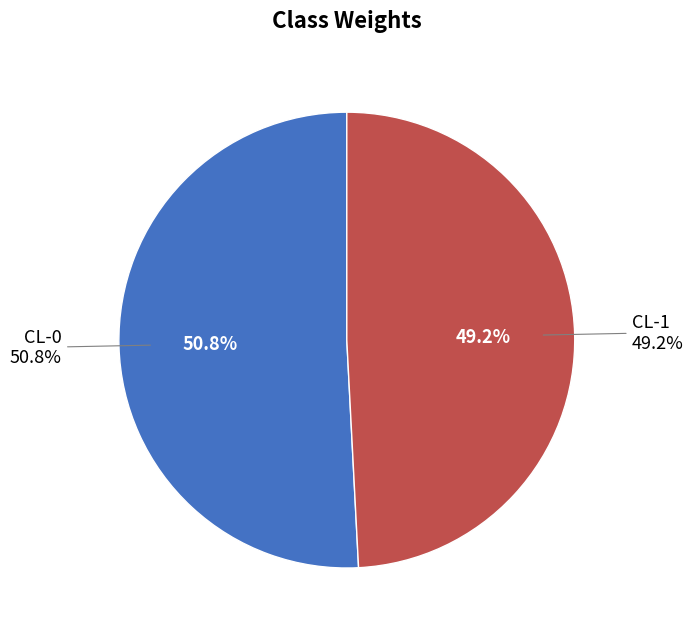

Which category has the biggest portion of the pie?

CL-0